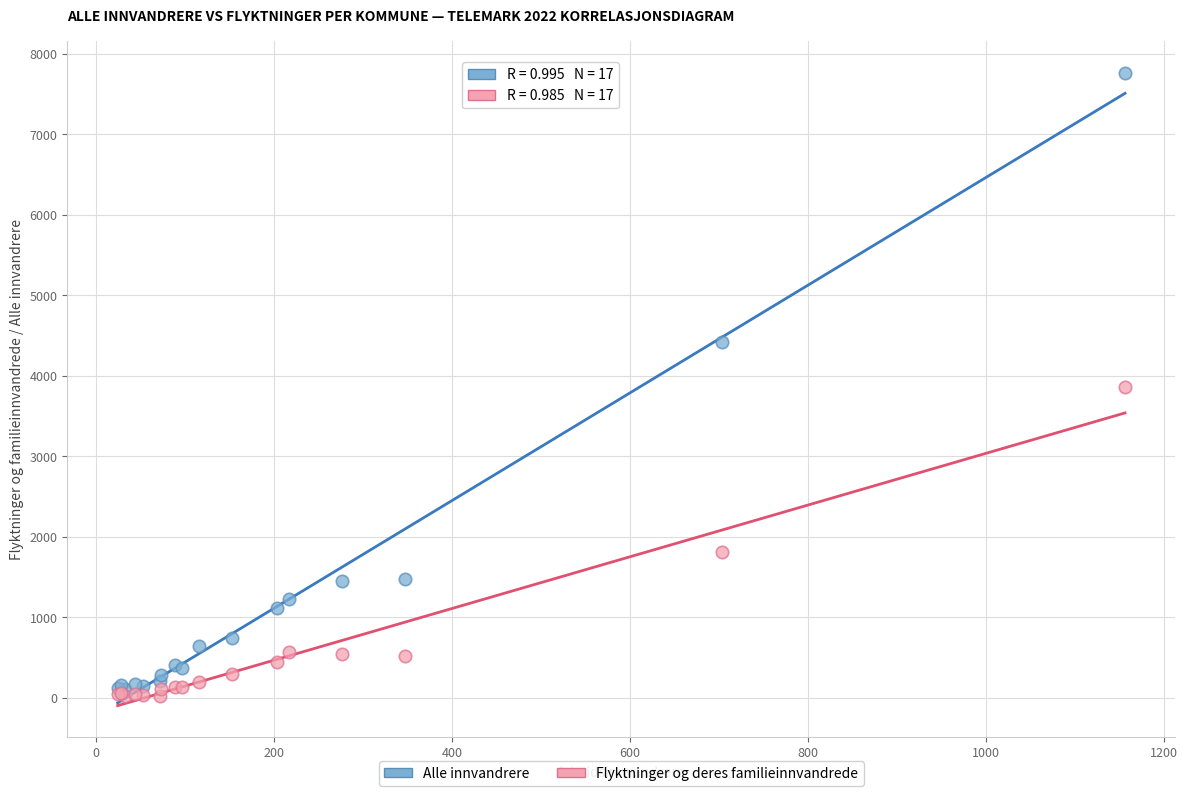

Which series contains the highest Y value?

Alle innvandrere